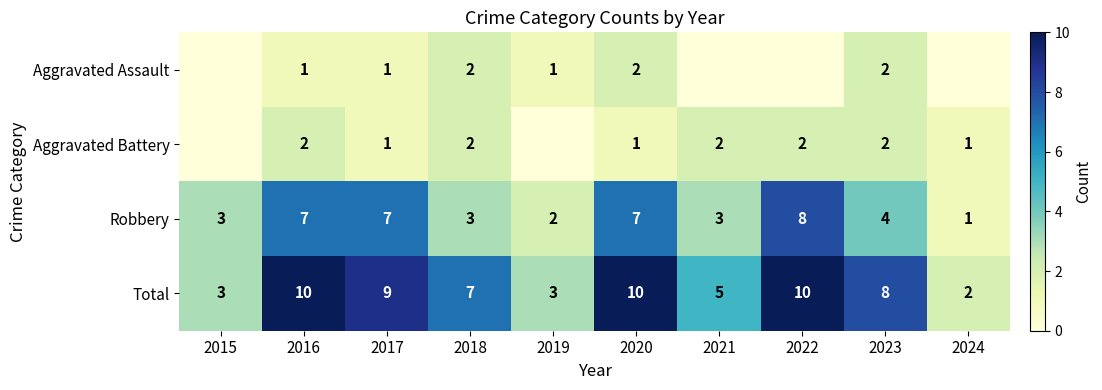

How many Robbery values are between 3 and 7?

7